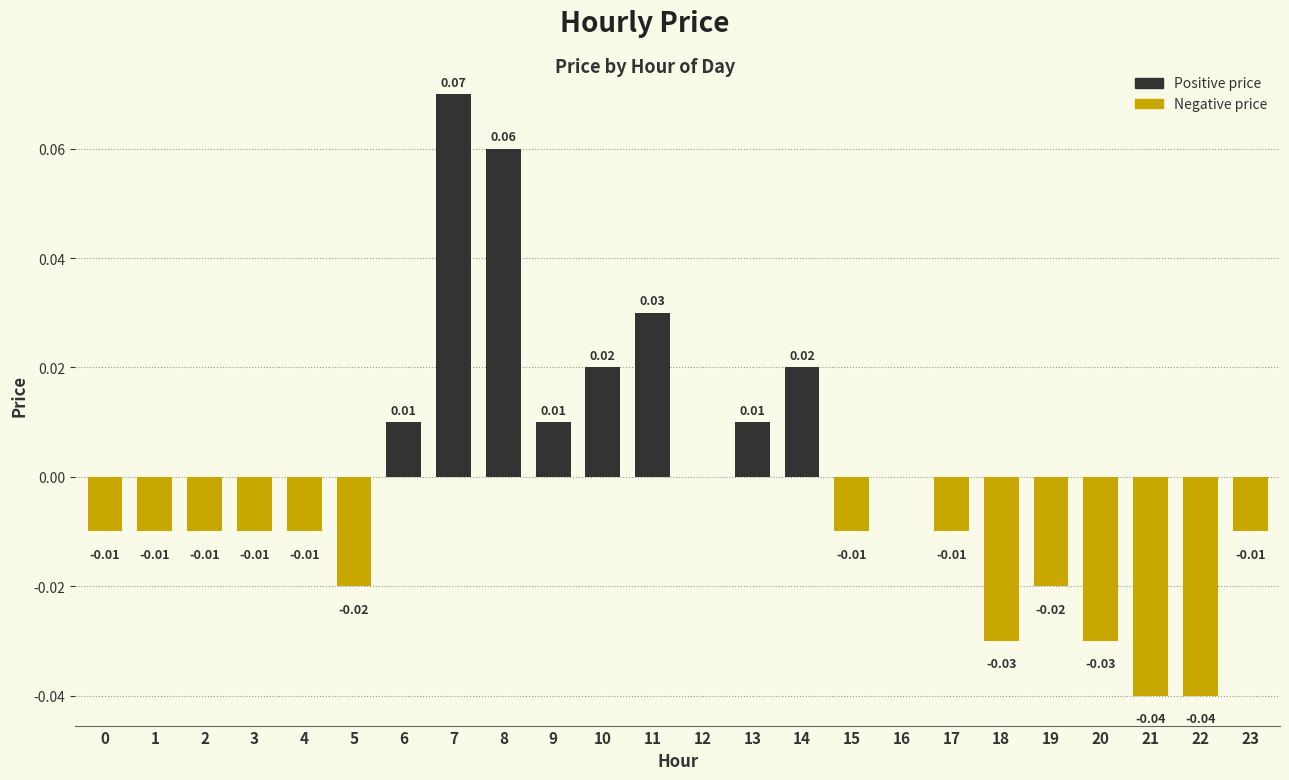

How many data points does each series have?

24